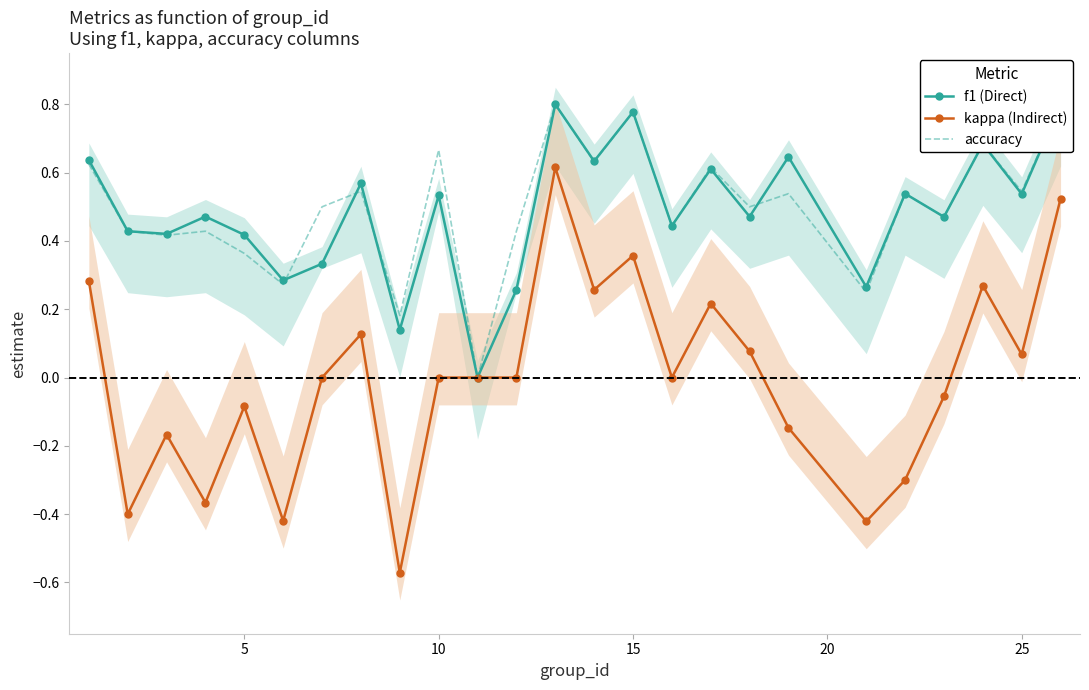

Reading left to right, what are all the values shown in this chart?

f1 (Direct): 0.6	0.4	0.4	0.5	0.4	0.3	0.3	0.6	0.1	0.5	0.0	0.3	0.8	0.6	0.8	0.4	0.6	0.5	0.6	0.3	0.5	0.5	0.7	0.5	0.8
kappa (Indirect): 0.3	-0.4	-0.2	-0.4	-0.1	-0.4	0.0	0.1	-0.6	0.0	0.0	0.0	0.6	0.3	0.4	0.0	0.2	0.1	-0.1	-0.4	-0.3	-0.1	0.3	0.1	0.5
accuracy: 0.6	0.4	0.4	0.4	0.4	0.3	0.5	0.5	0.2	0.7	0.0	0.4	0.8	0.6	0.8	0.4	0.6	0.5	0.5	0.2	0.5	0.5	0.7	0.5	0.8